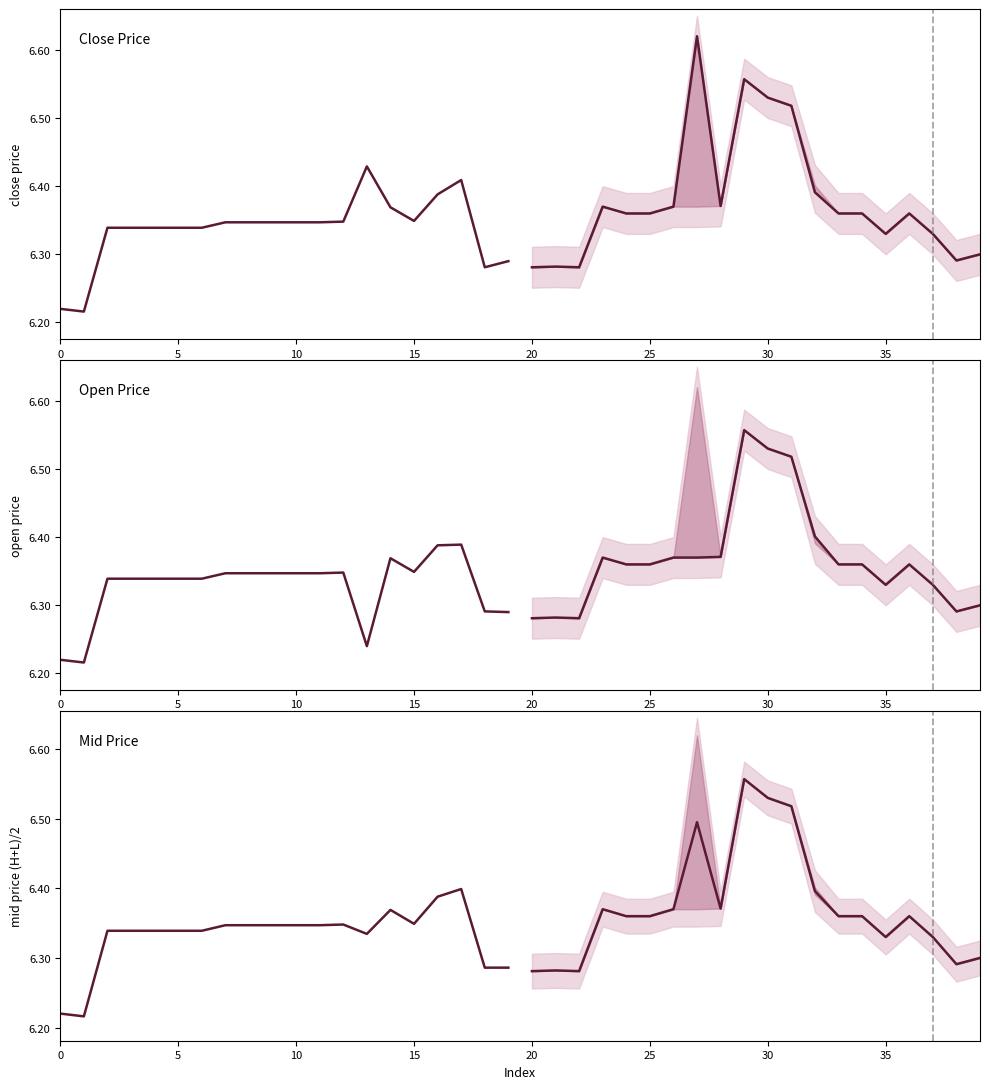

True or false: Open Price and Mid Price intersect in this chart.

True